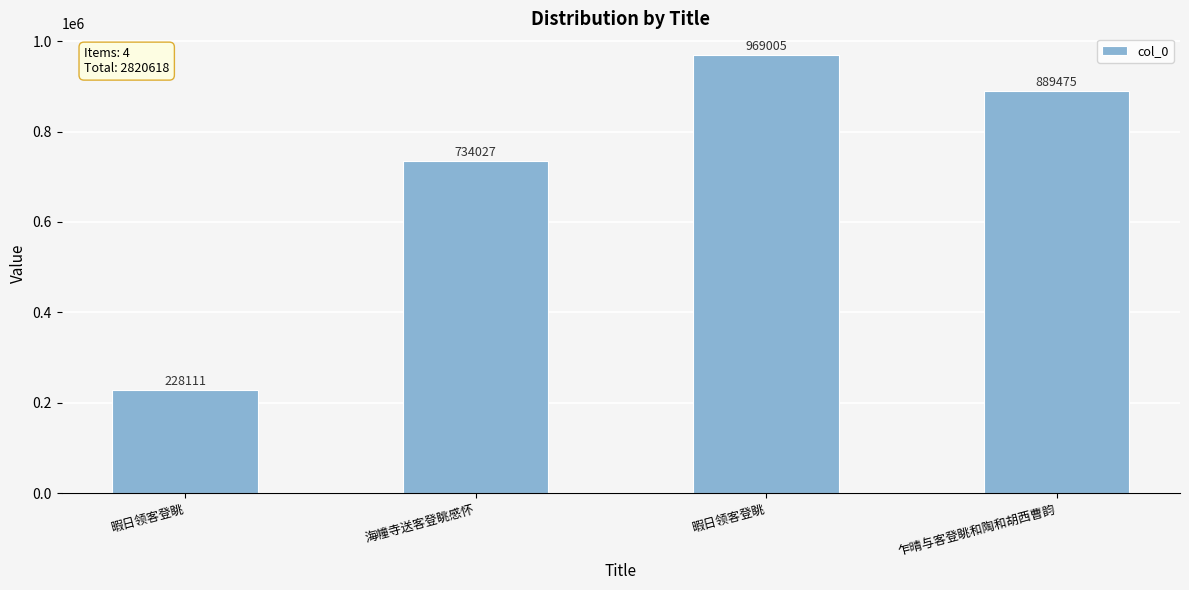

How many bars are there in total?

4